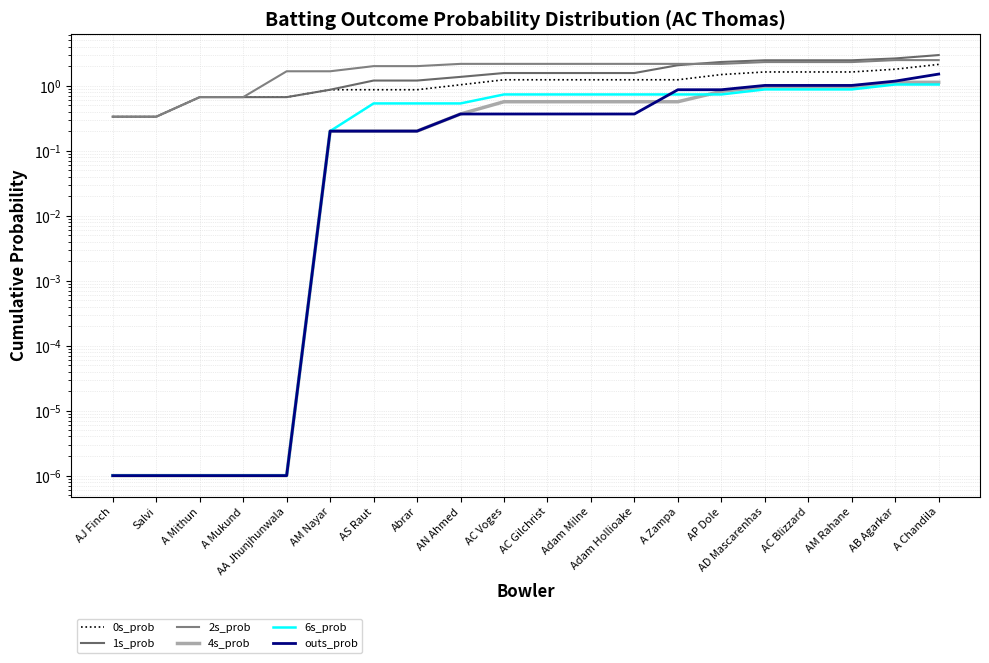

What is the spread (max minus min) of values at AM Nayar?

1.5